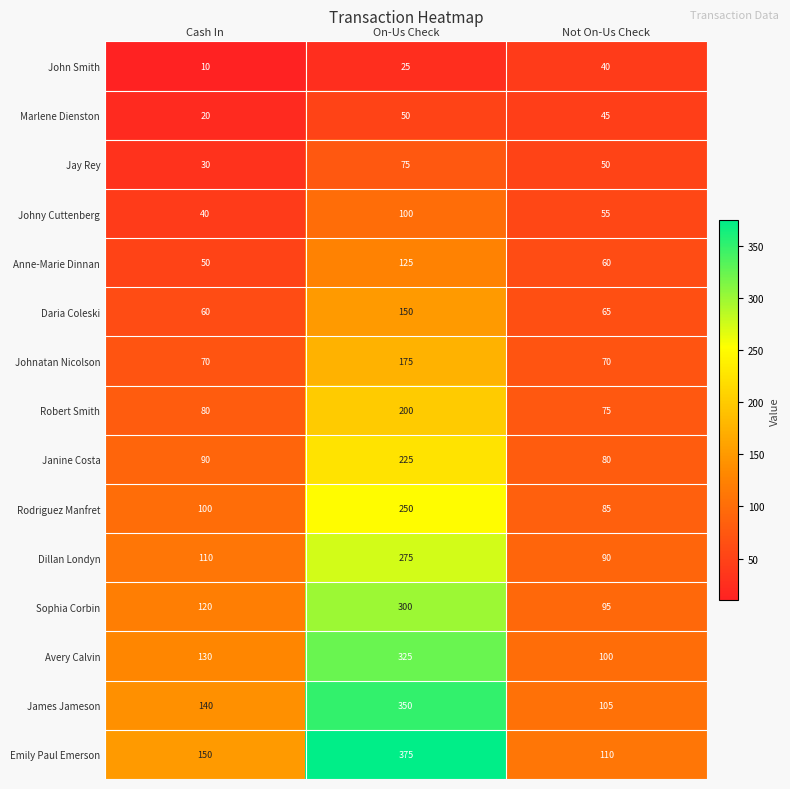

At which label is Janine Costa closest to 152?

Cash In